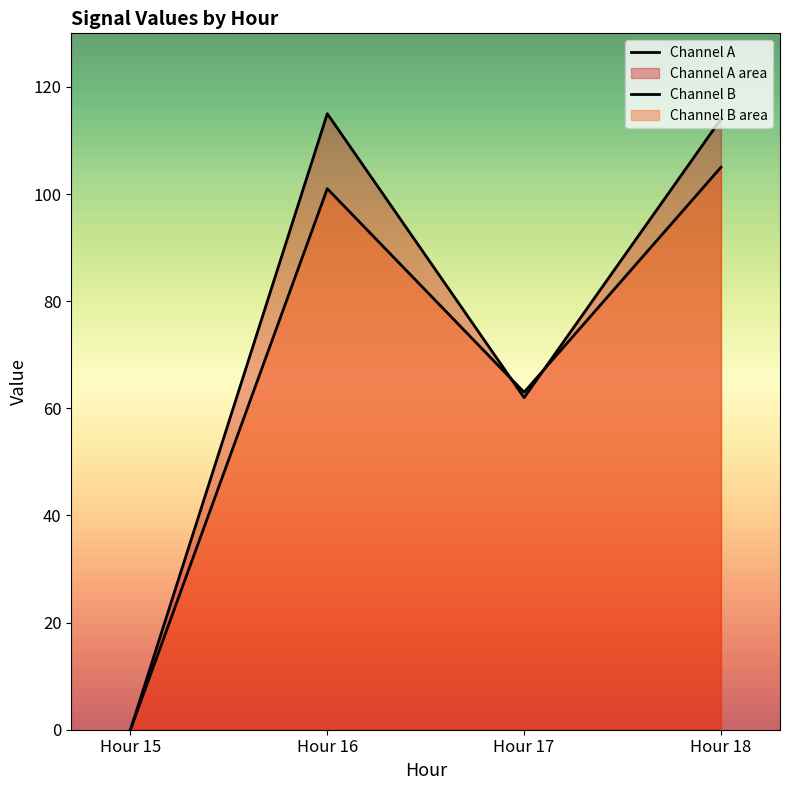

Which series has the widest spread of values?

Channel A